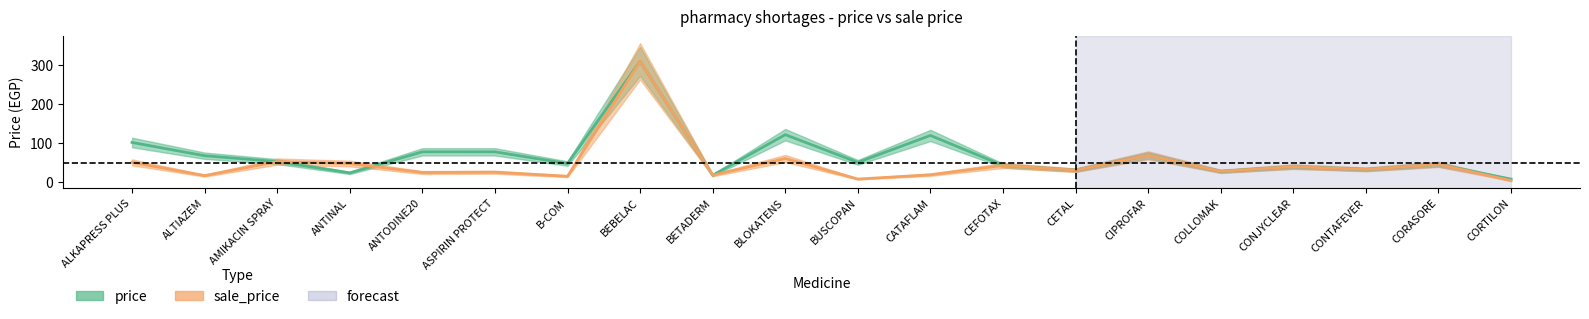

True or false: sale_price has a value of 46.0 at CORASORE.

True